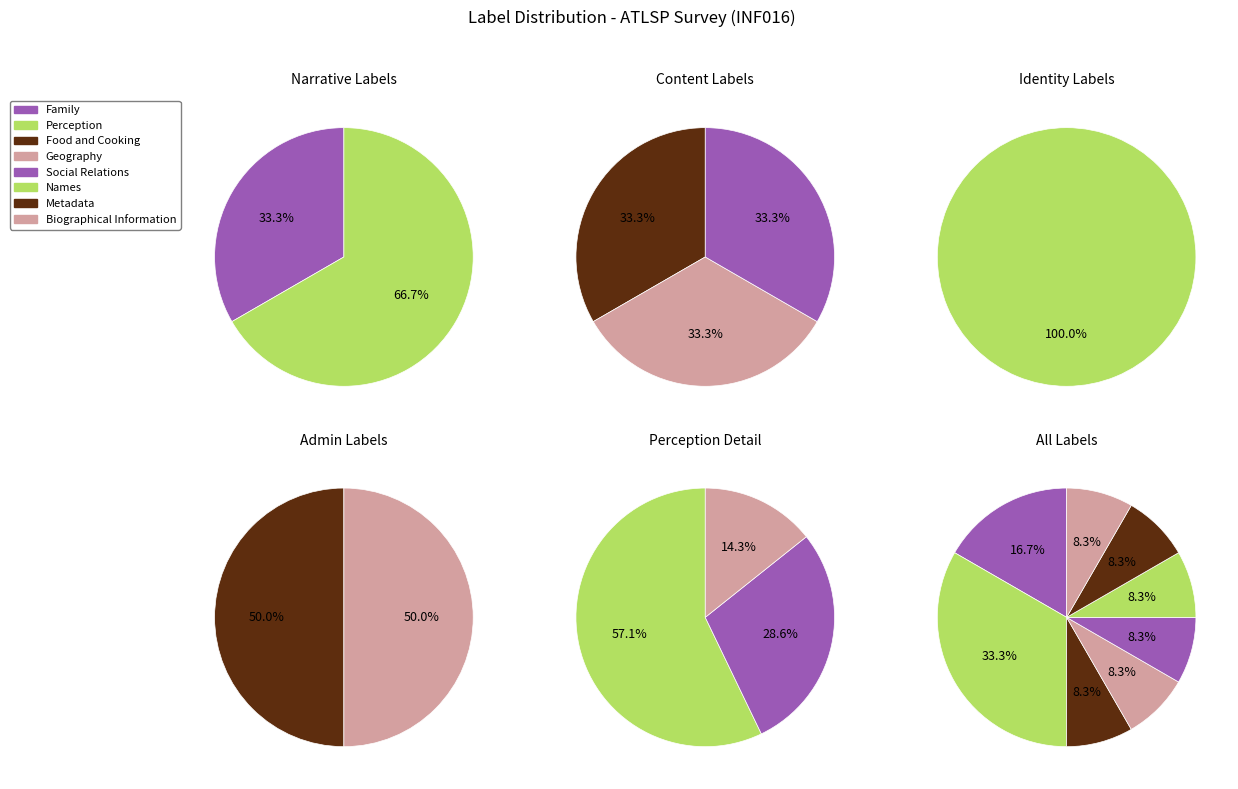

Rank the categories by value from highest to lowest.

Perception, Family, Food and Cooking, Geography, Social Relations, Names, Metadata, Biographical Information